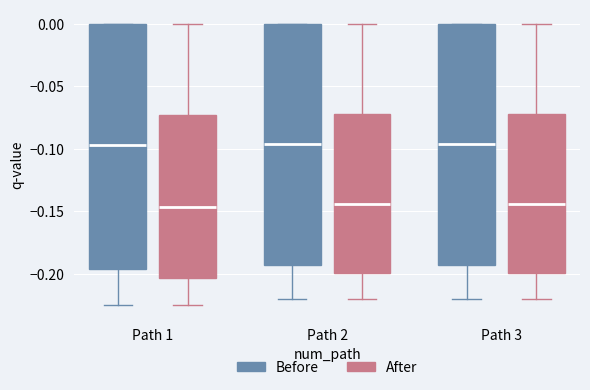

Reading left to right, transcribe this box plot: for each box, give where its median line is, the range the box spans, and where its two whiskers end, as read against the y-axis. The values are not printed on the chart, so give them approximately, as read against the axis.

Path 1 (Before): median -0.095, box -0.195 to 0.000, whiskers -0.225 to 0.000
Path 1 (After): median -0.145, box -0.205 to -0.075, whiskers -0.225 to 0.000
Path 2 (Before): median -0.095, box -0.195 to 0.000, whiskers -0.220 to 0.000
Path 2 (After): median -0.145, box -0.200 to -0.070, whiskers -0.220 to 0.000
Path 3 (Before): median -0.095, box -0.195 to 0.000, whiskers -0.220 to 0.000
Path 3 (After): median -0.145, box -0.200 to -0.070, whiskers -0.220 to 0.000